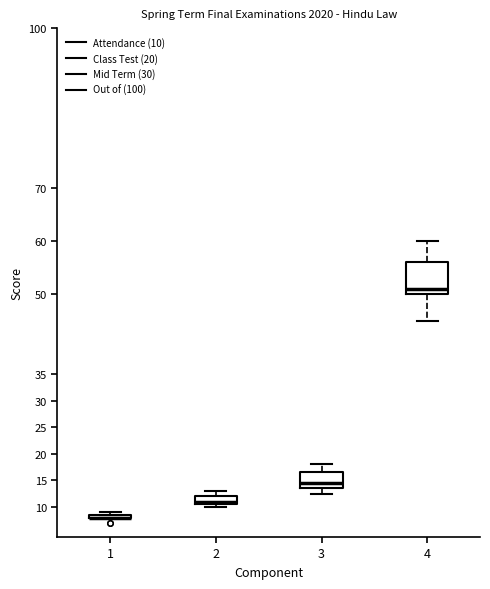

Reading left to right, read every box against the y-axis: the position of its median line, the range the box covers, and the ends of its whiskers. The values are not printed on the chart, so give them approximately, as read against the axis.

1: box collapsed to a line at 8.0, whiskers 8.0 to 9.0
2: median 11.0, box 10.5 to 12.0, whiskers 10.0 to 13.0
3: median 14.5, box 13.5 to 16.5, whiskers 12.5 to 18.0
4: median 51.0, box 50.0 to 56.0, whiskers 45.0 to 60.0